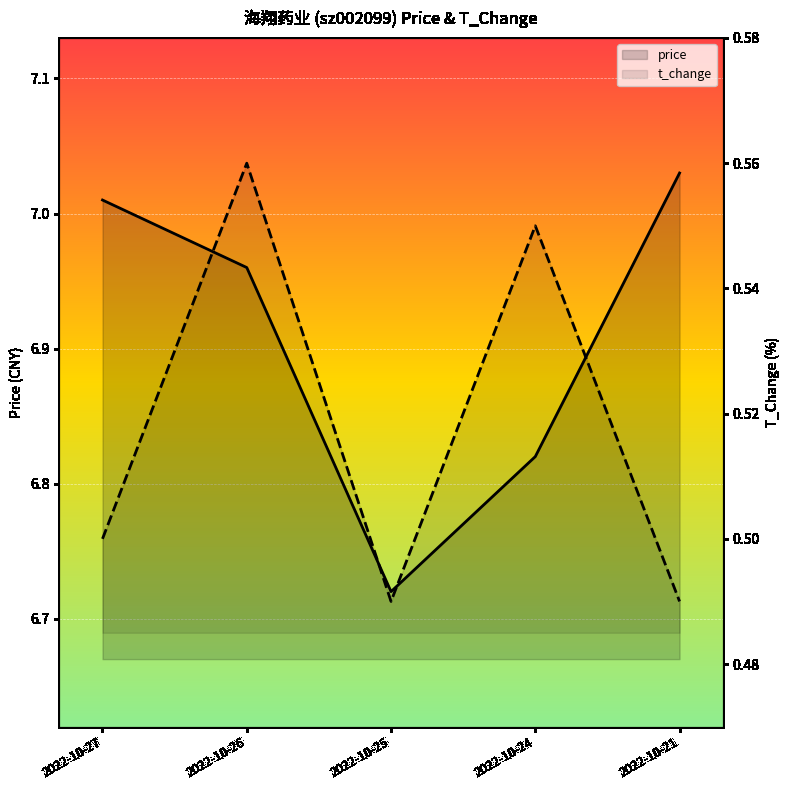

What is the sum of the price values at 2022-10-21 and 2022-10-25?

13.8